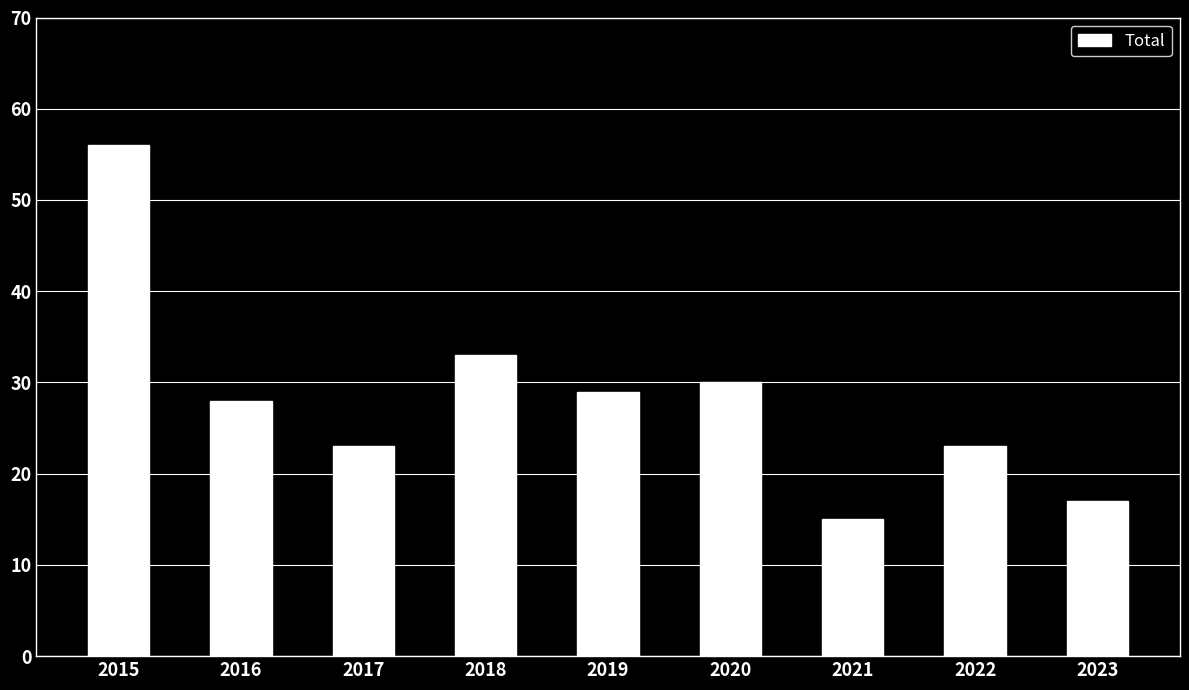

What is the smallest value displayed?

15